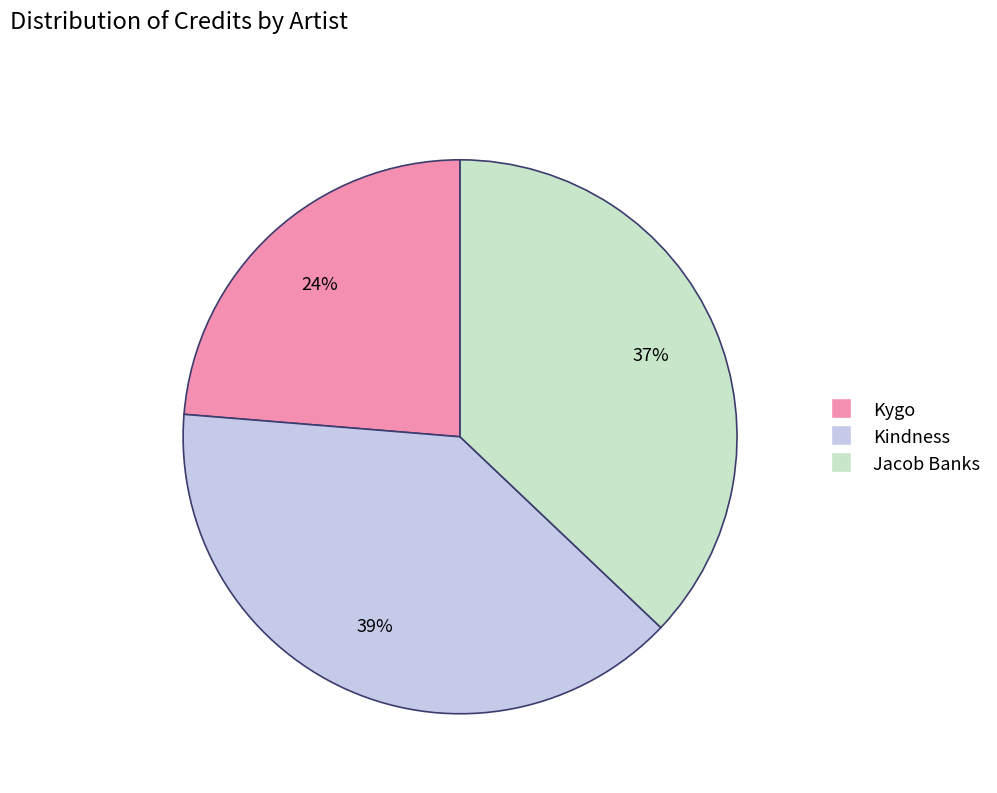

Do Kindness and Jacob Banks together represent more than half of the pie?

Yes